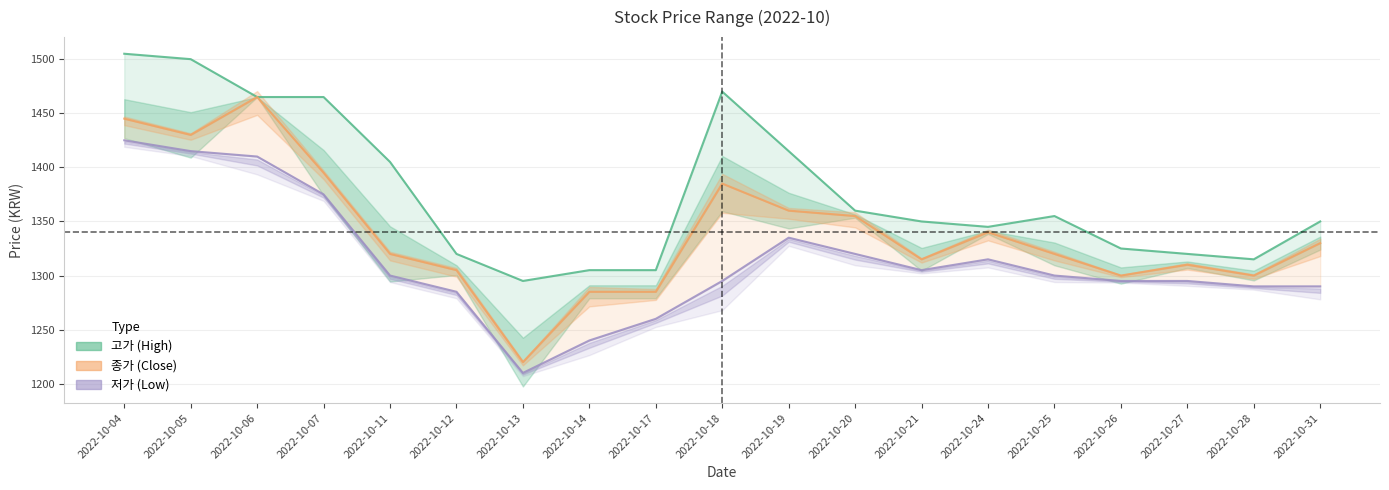

What is the difference between the highest and lowest values at 2022-10-31?

60